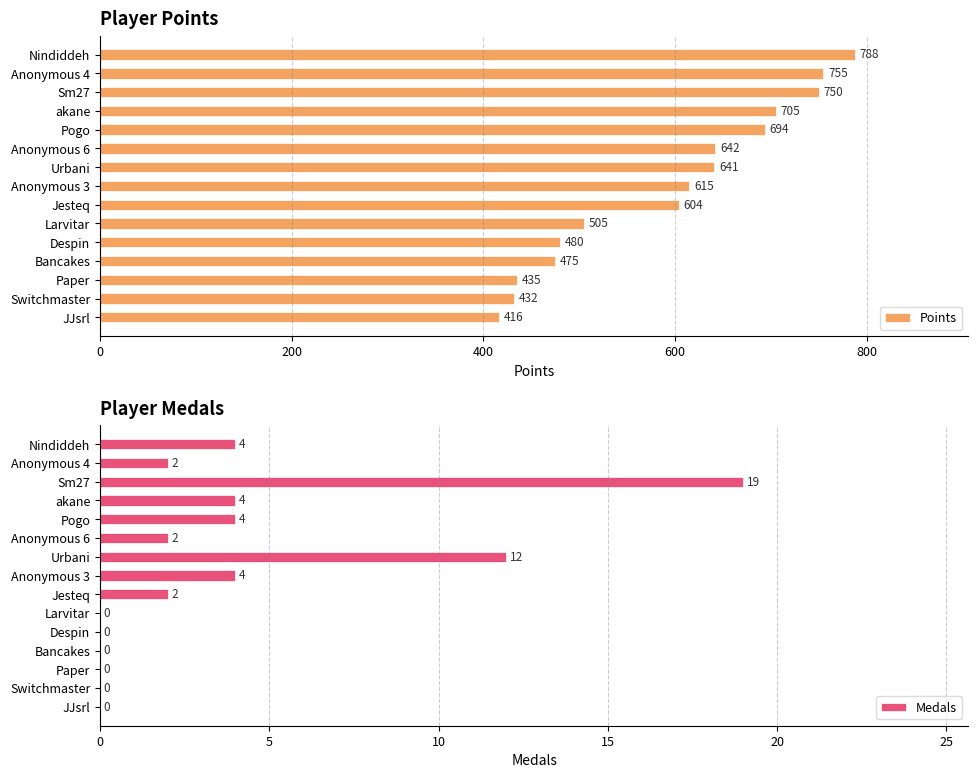

Reading left to right, what are all the values shown in this chart?

Points: 788	755	750	705	694	642	641	615	604	505	480	475	435	432	416
Medals: 4	2	19	4	4	2	12	4	2	0	0	0	0	0	0